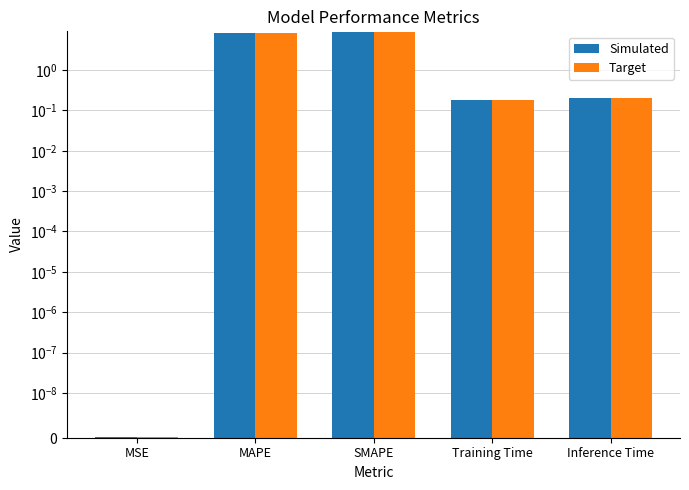

Reading left to right, extract all data points from this chart.

Simulated: 0.0	8.3	8.7	0.2	0.2
Target: 0.0	8.3	8.7	0.2	0.2